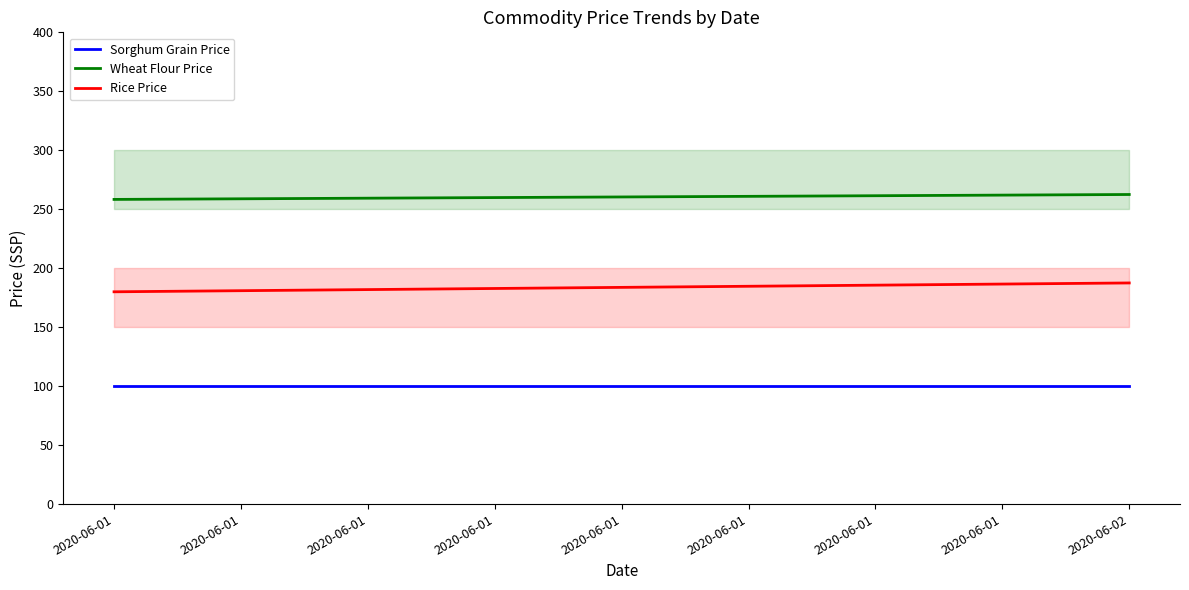

Is the value of Wheat Flour Price at 2020-06-01 greater than the value of Sorghum Grain Price at 2020-06-02?

Yes